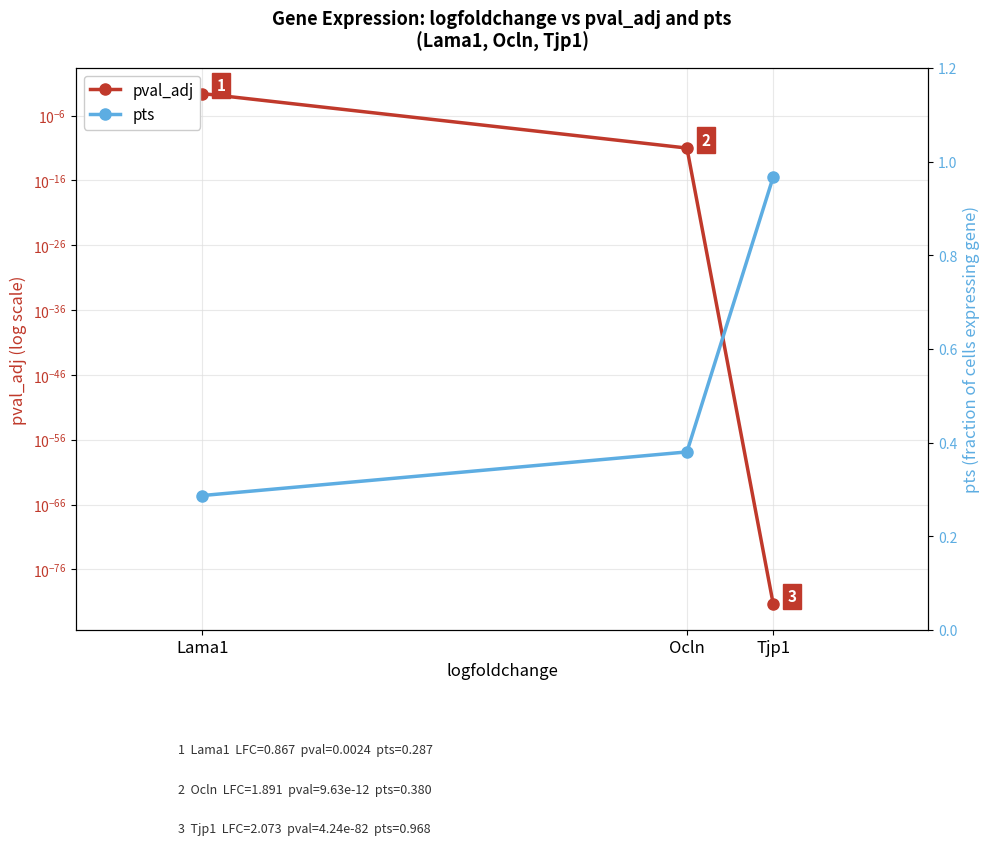

Does the chart display data point markers on the line(s)?

Yes